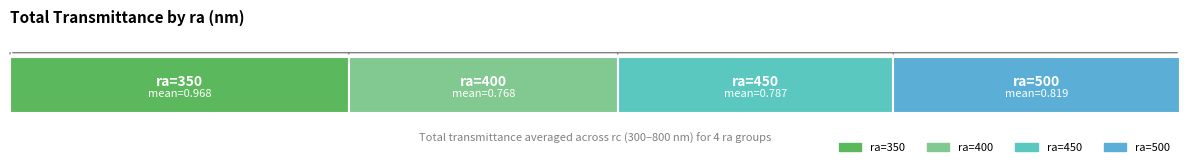

What is the minimum value for ra=450?

0.5